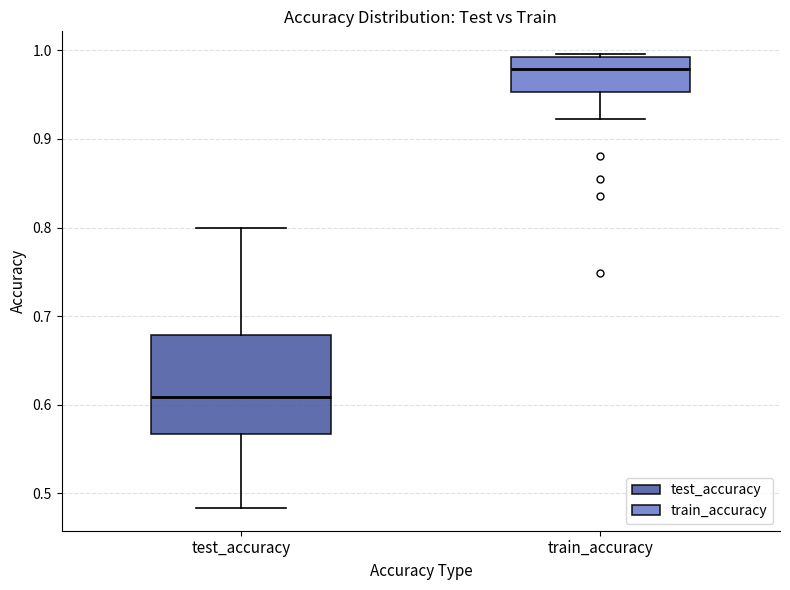

Which box has the highest median line?

train_accuracy